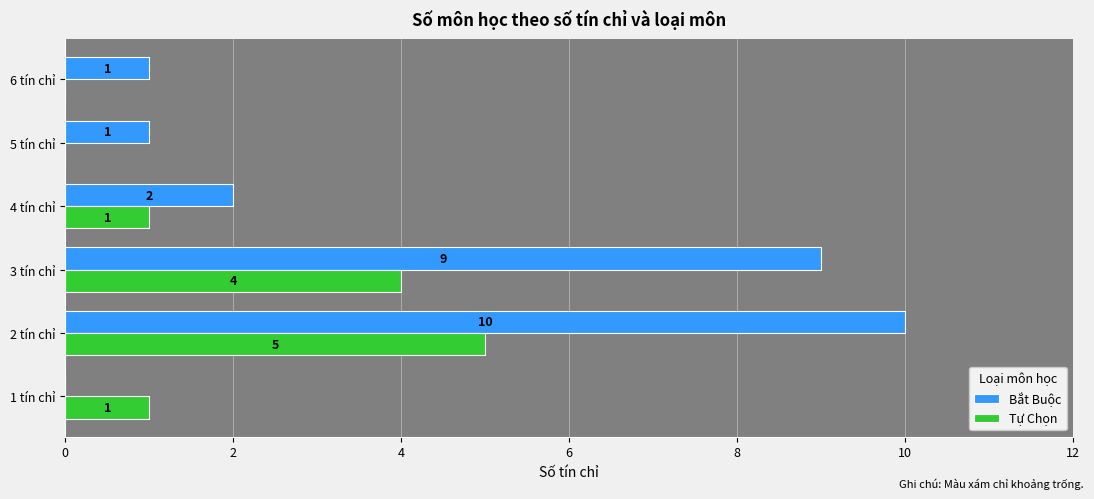

How many values in Bắt Buộc are above zero?

5